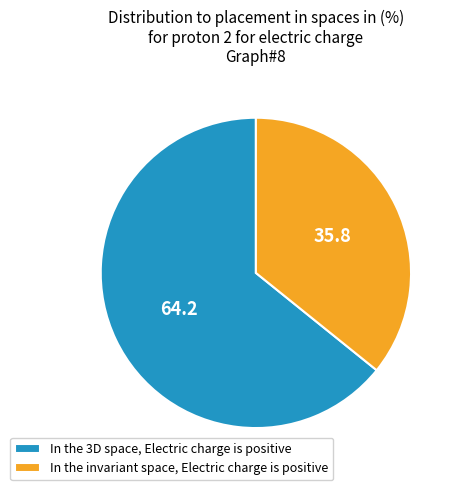

What is the majority slice?

In the 3D space, Electric charge is positive